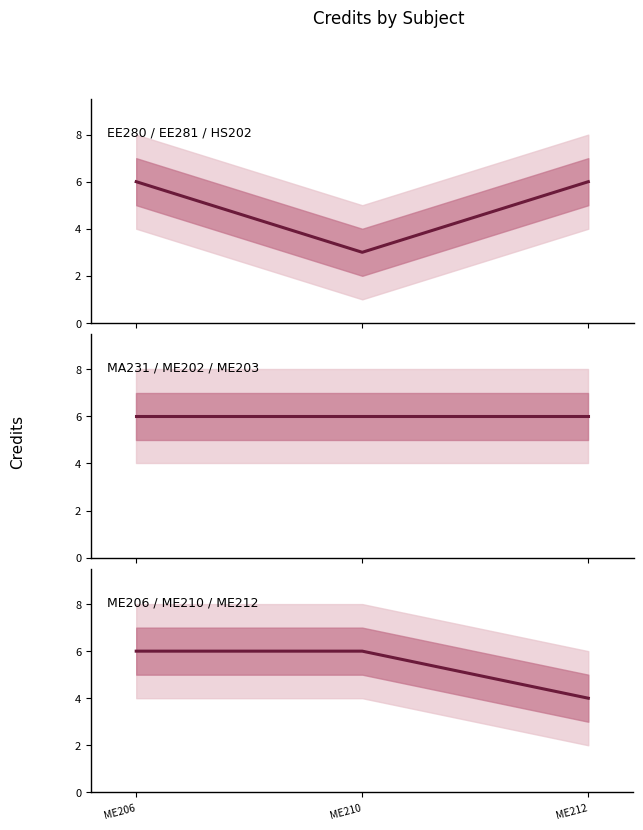

Reading right to left, extract all data points from this chart.

4	6	6